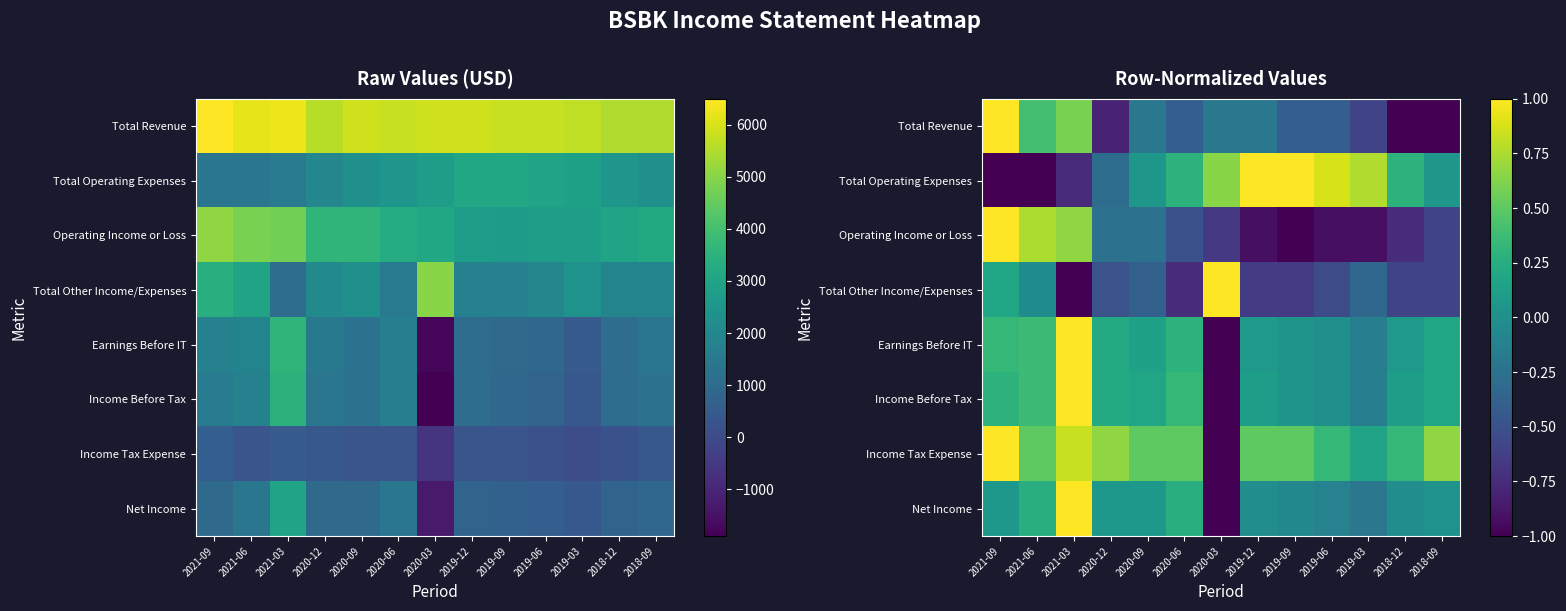

Is it true that Operating Income or Loss equals -0.2 at 2018-09?

False